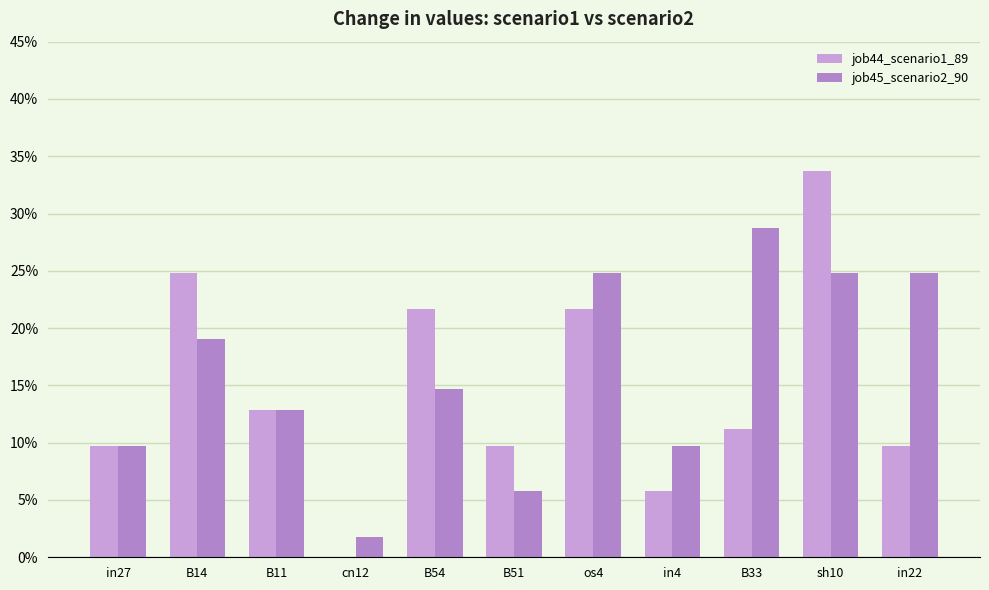

Between in27 and in22, which is larger?

in27